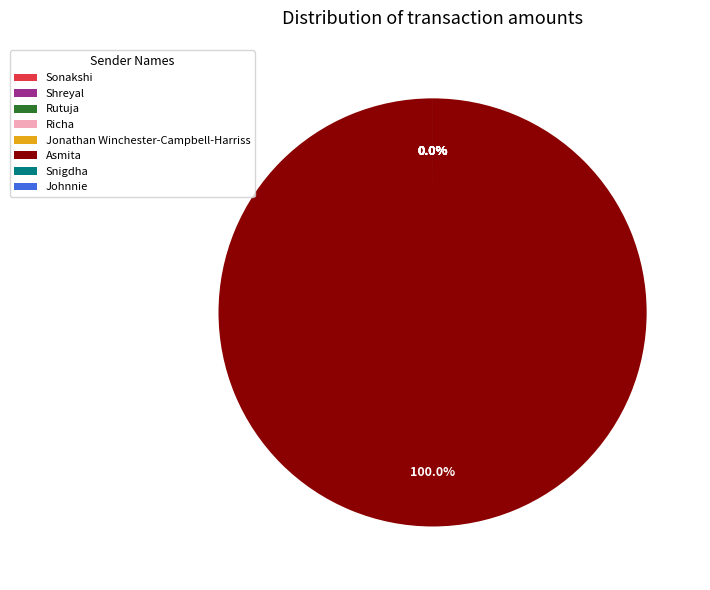

Which slice is the largest?

Asmita